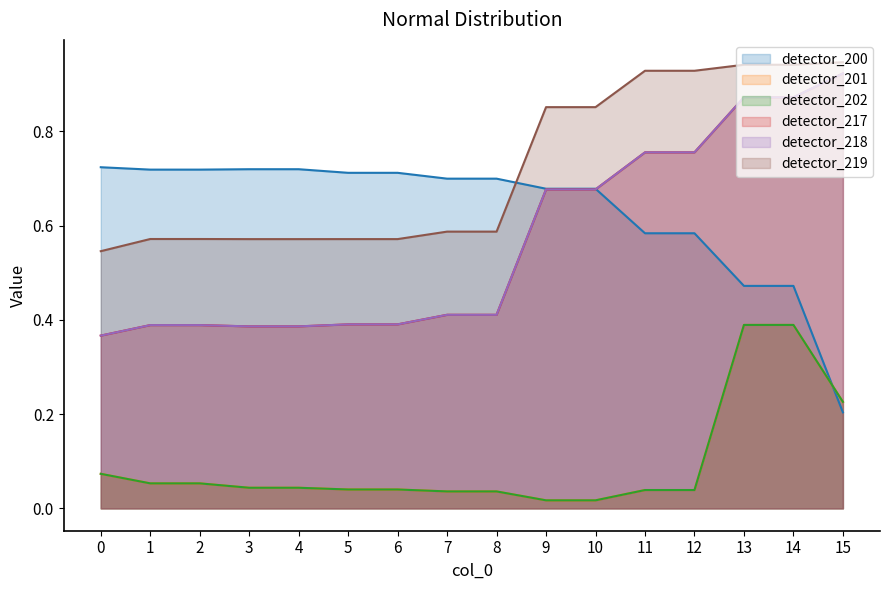

What is the value of the detector_200 point at the 11th from the left?

0.7